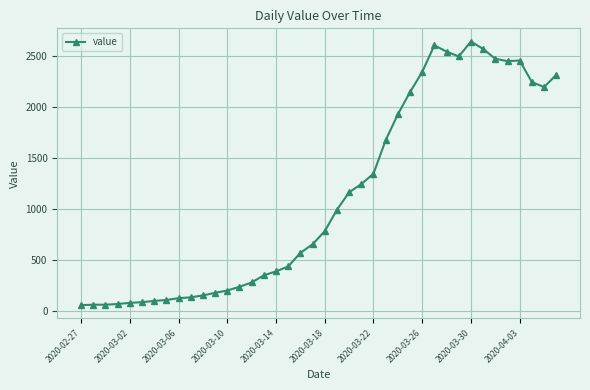

What is the greatest value displayed?

2640